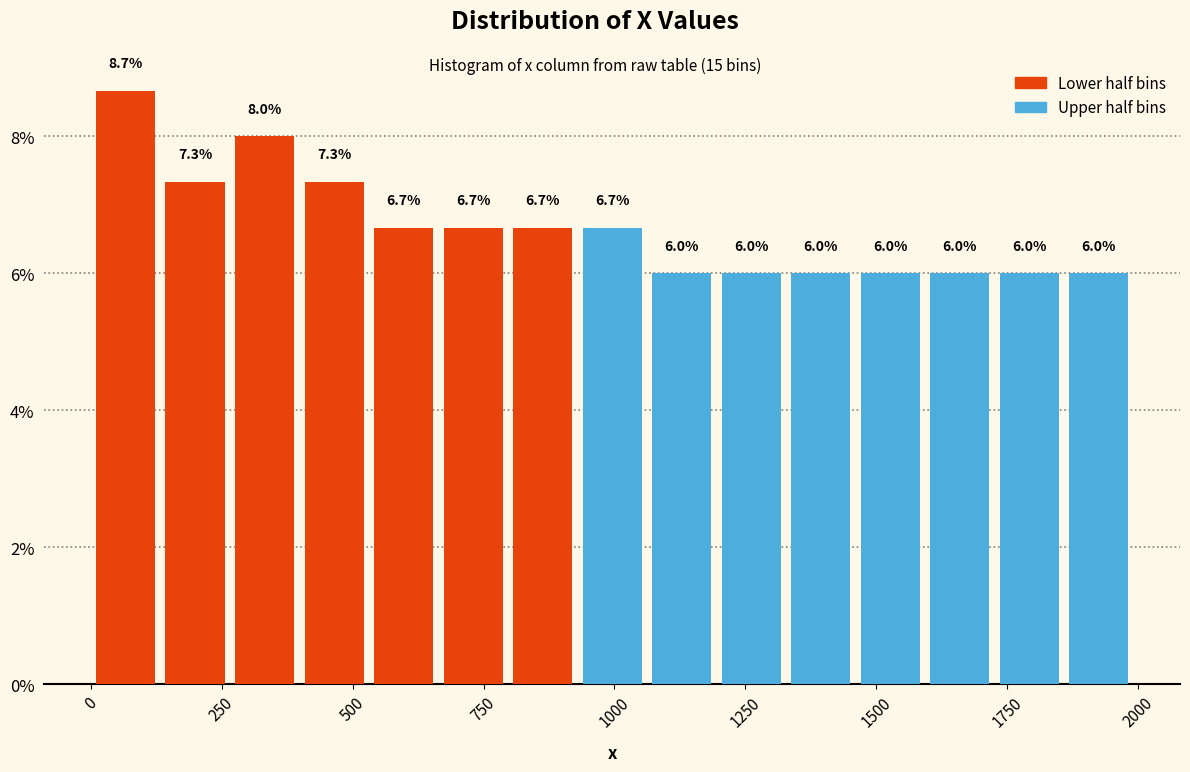

Read against the x-axis, roughly where is the centre of the tallest bar?

50